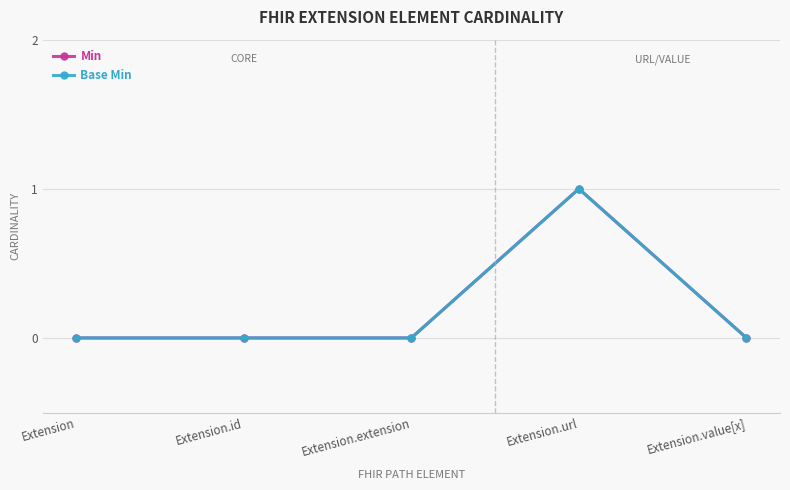

Is this an area chart (filled region under the line)?

No